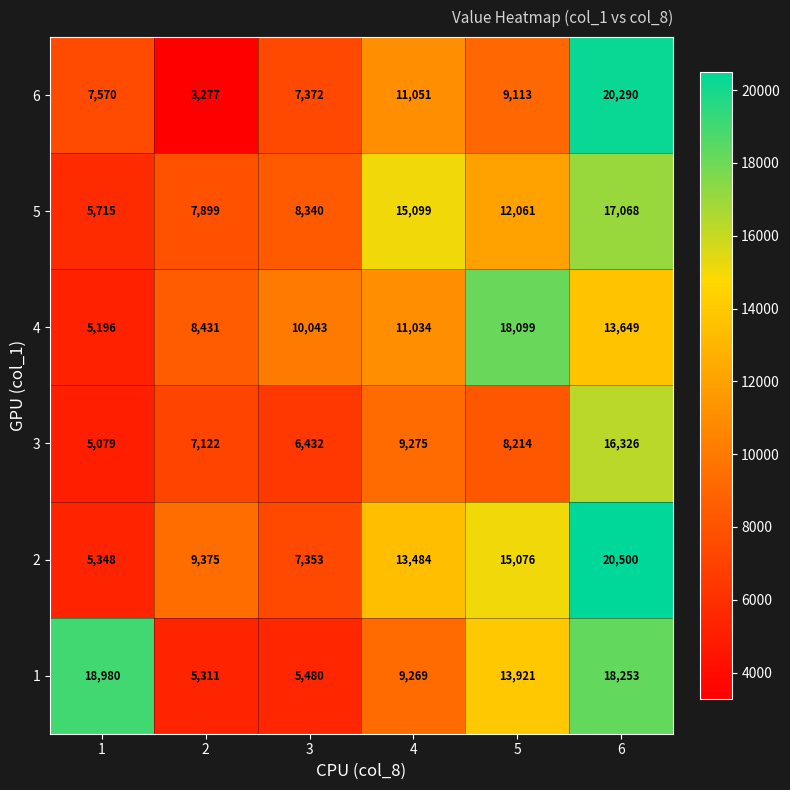

The value of 2 at 5 is 8924. True or false?

False